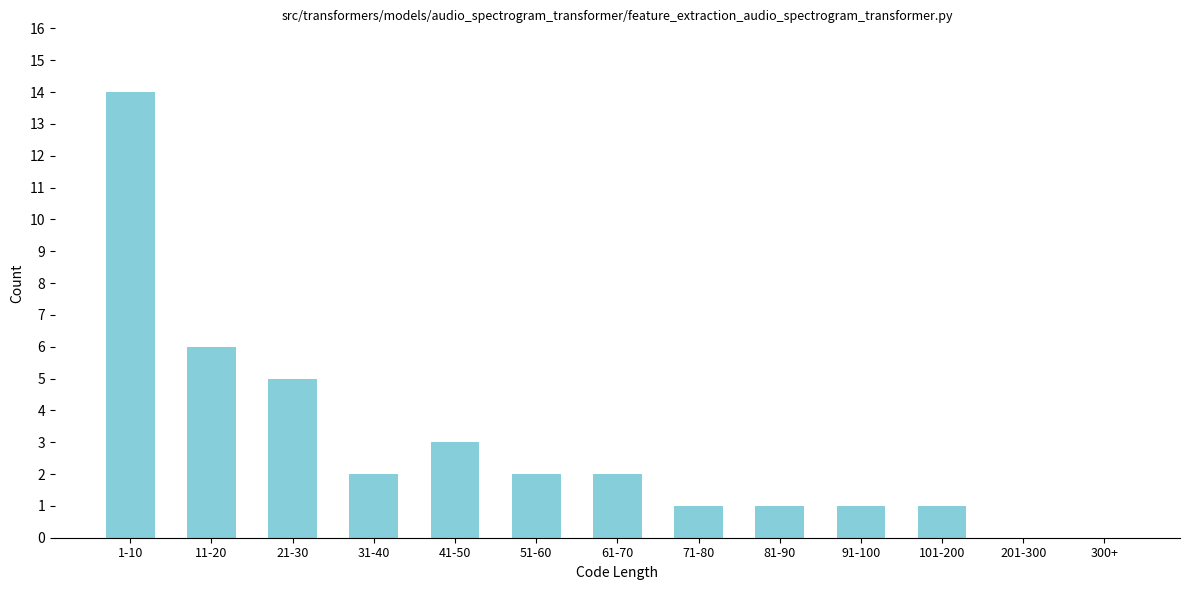

Reading right to left, extract all data points from this chart.

300+=0	201-300=0	101-200=1	91-100=1	81-90=1	71-80=1	61-70=2	51-60=2	41-50=3	31-40=2	21-30=5	11-20=6	1-10=14